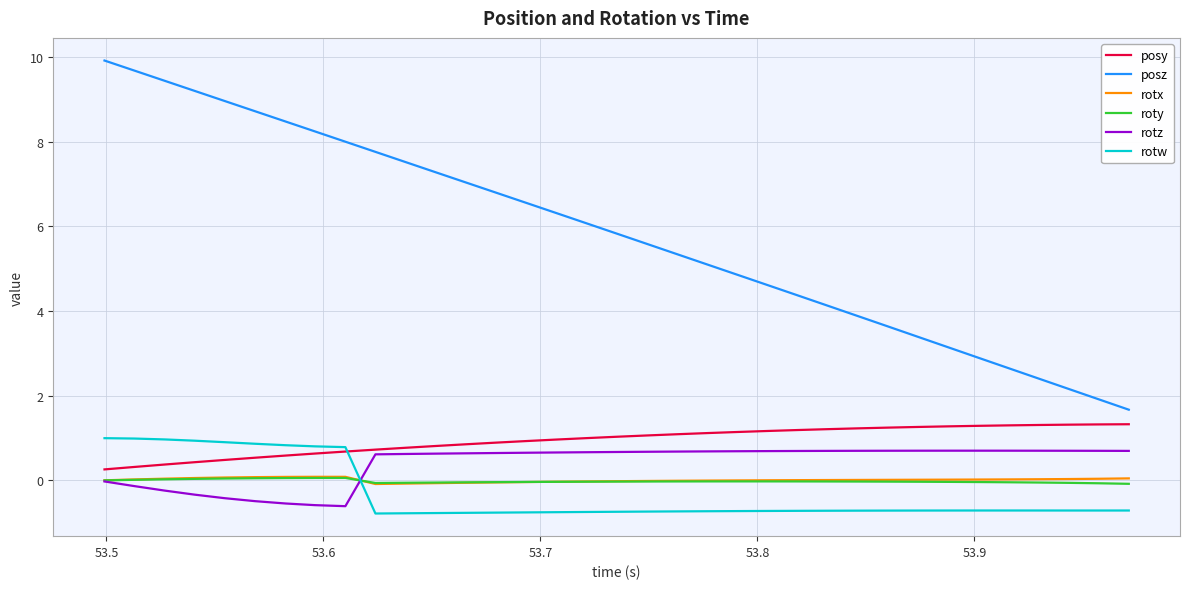

How many categories are shown in the chart?

35